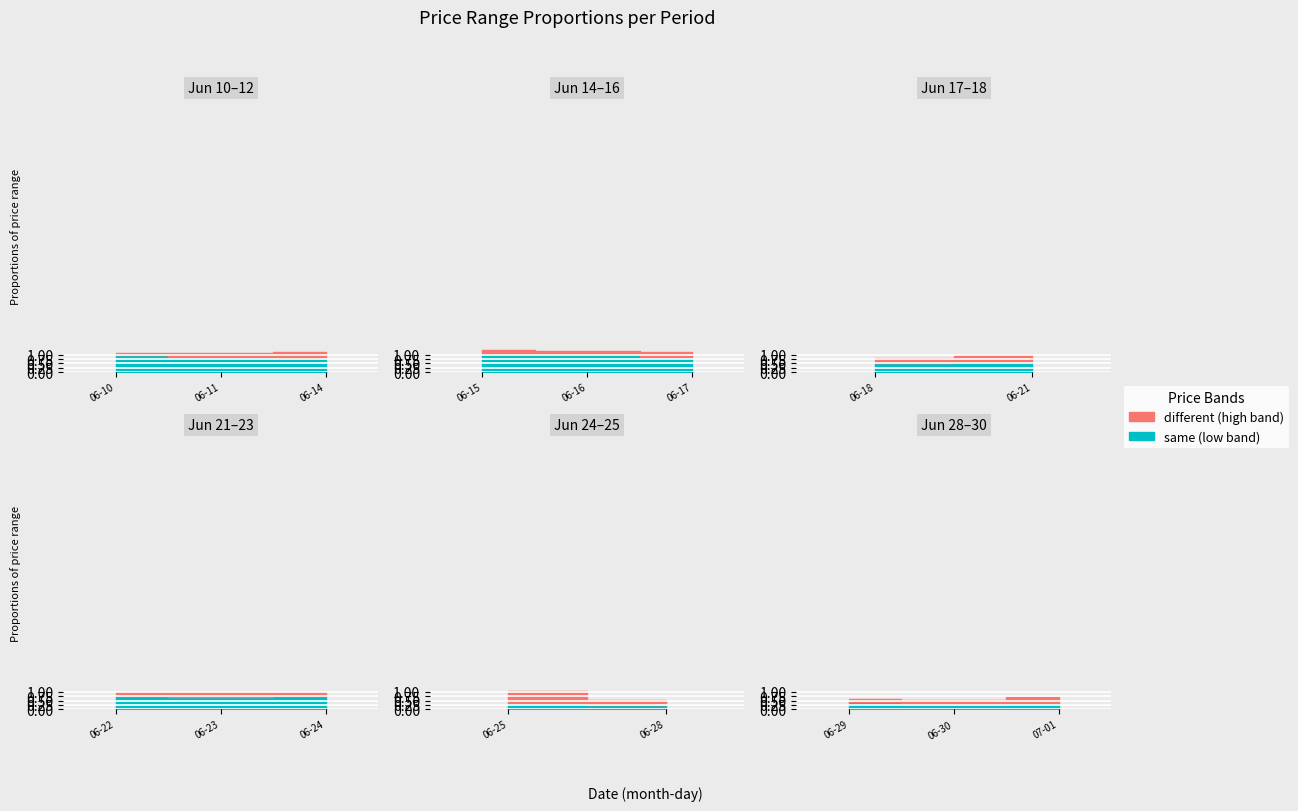

True or false: close and low intersect in this chart.

False